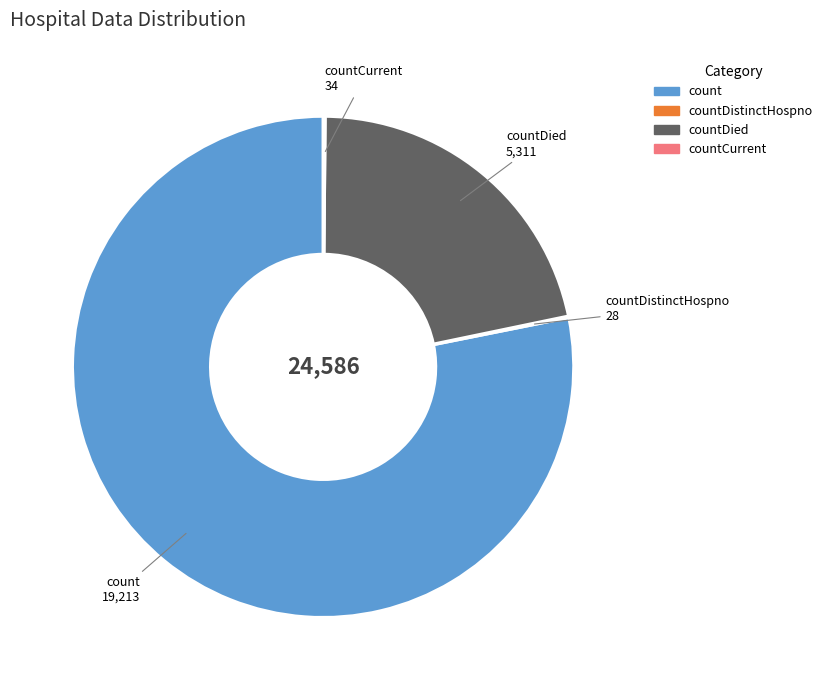

Does any single category account for the majority?

Yes